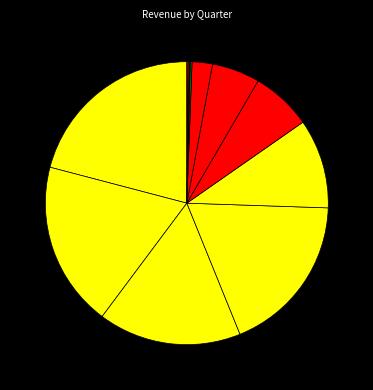

What is the smallest slice in the pie chart?

2021Q1